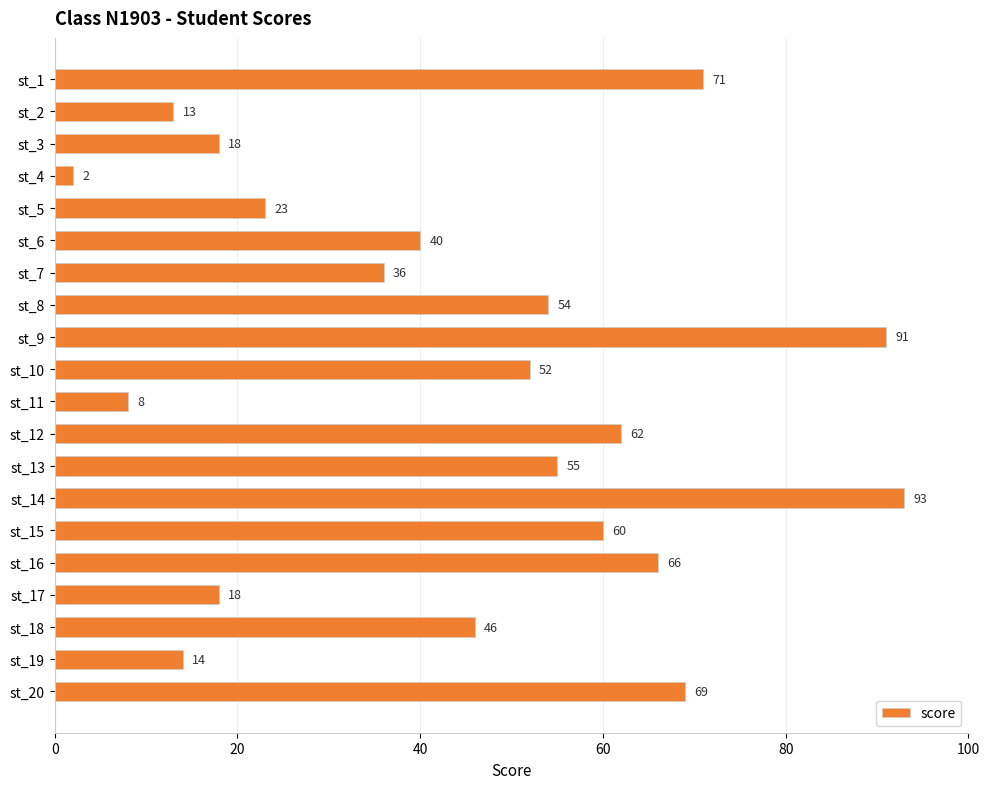

Where is the data nearest to the value 47?

st_18